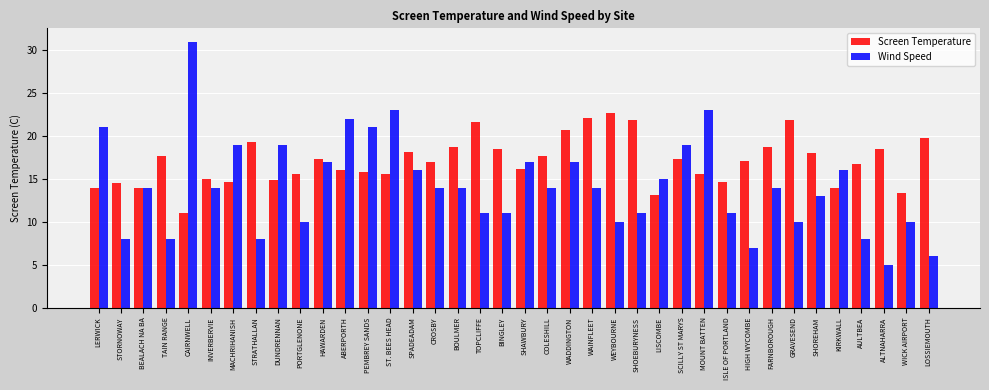

The value of Screen Temperature at WEYBOURNE is 22.7. True or false?

True